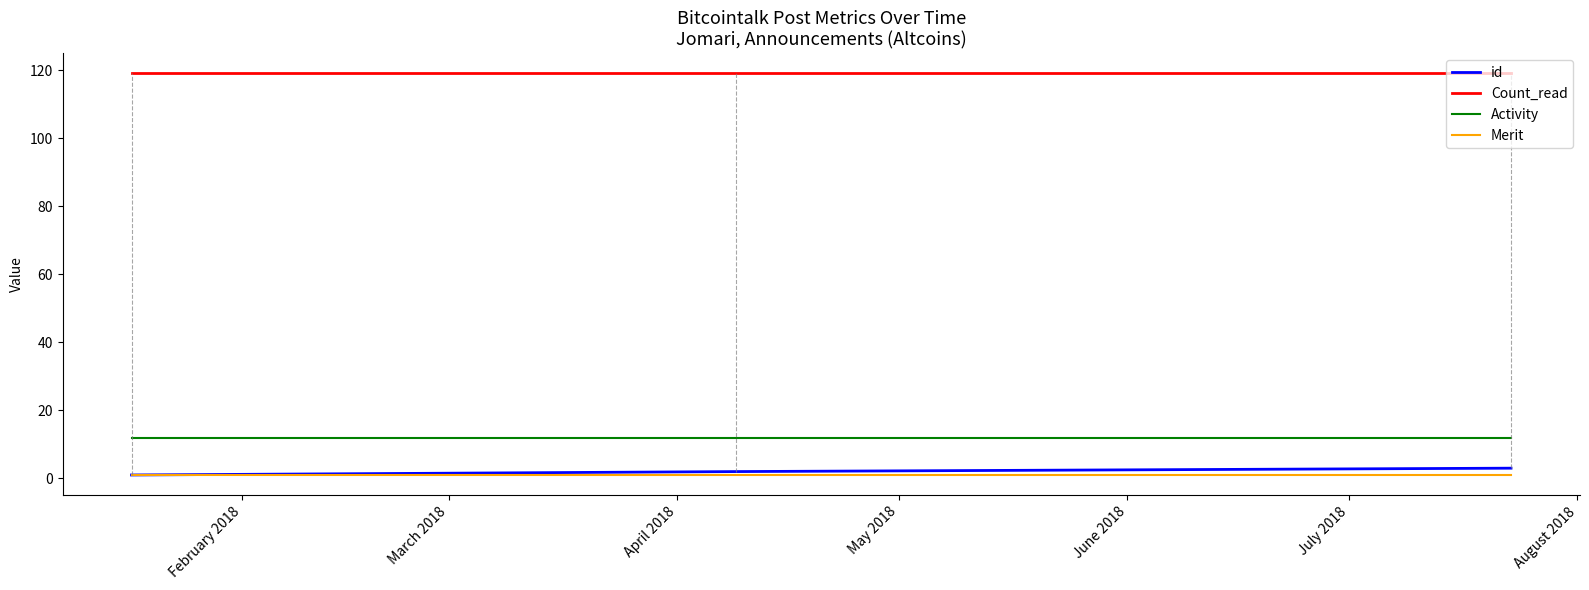

What is the lowest value of the Activity series?

12